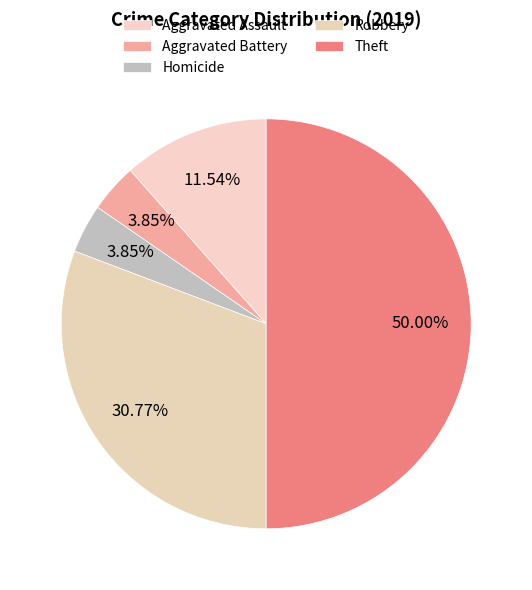

What percentage is the Aggravated Assault slice, to the nearest percent?

12%